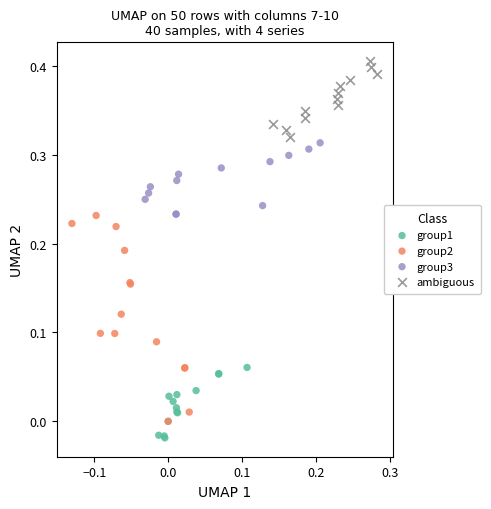

Which series has the widest spread of Y values?

group2